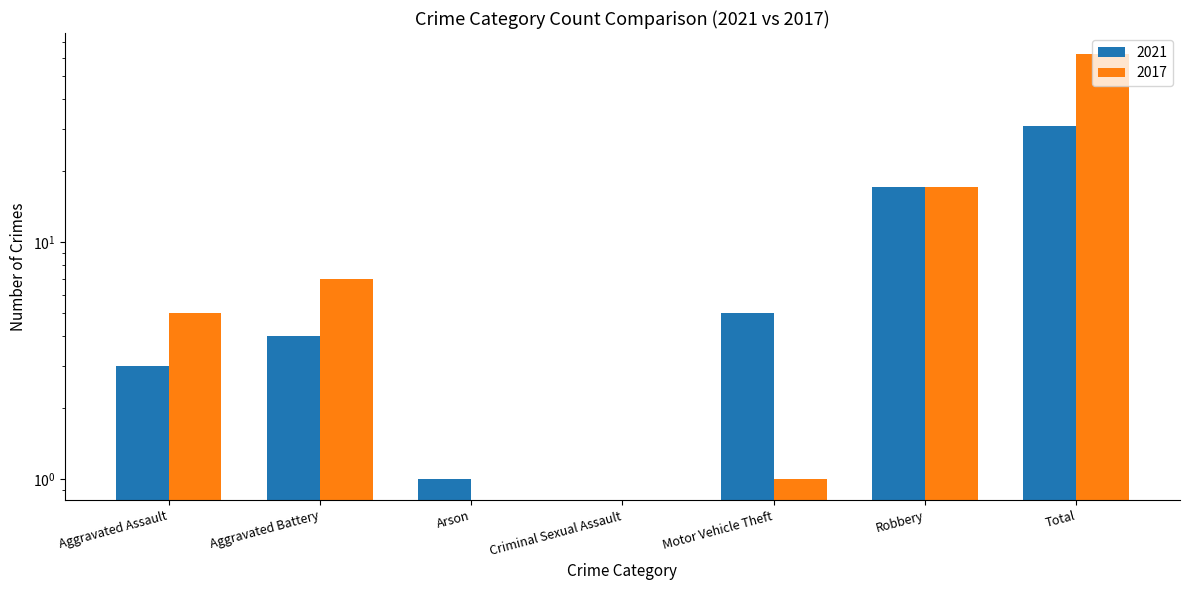

What is the label of the 2nd bar from the left?

Aggravated Battery